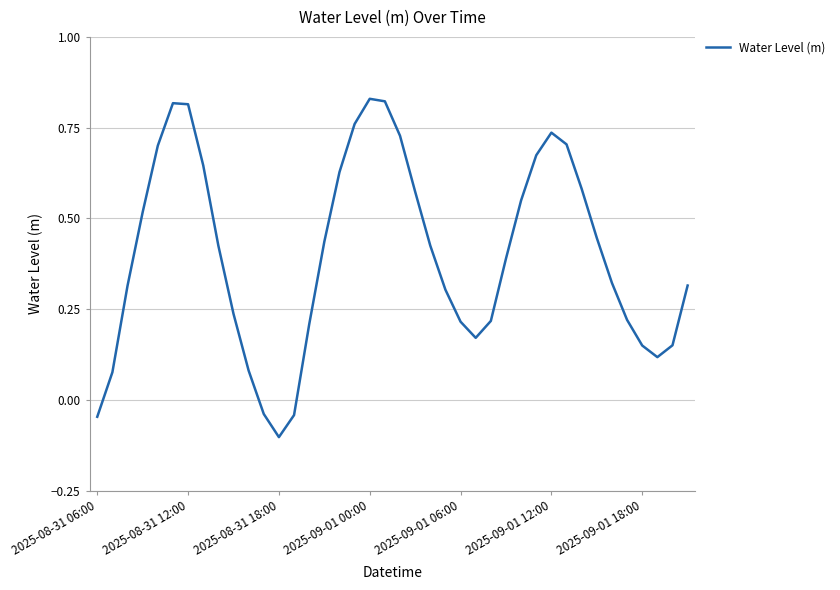

What is the difference between the maximum and minimum values?

0.9